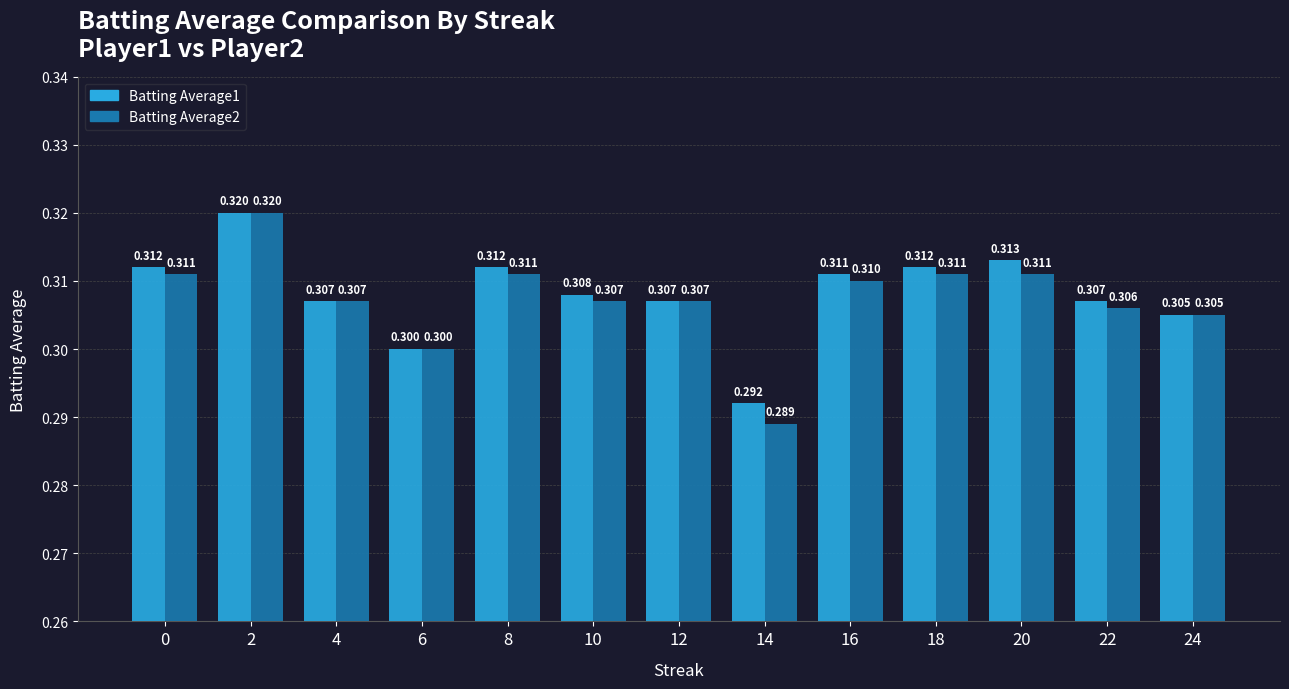

What is the sum of all Batting Average1 values?

4.0